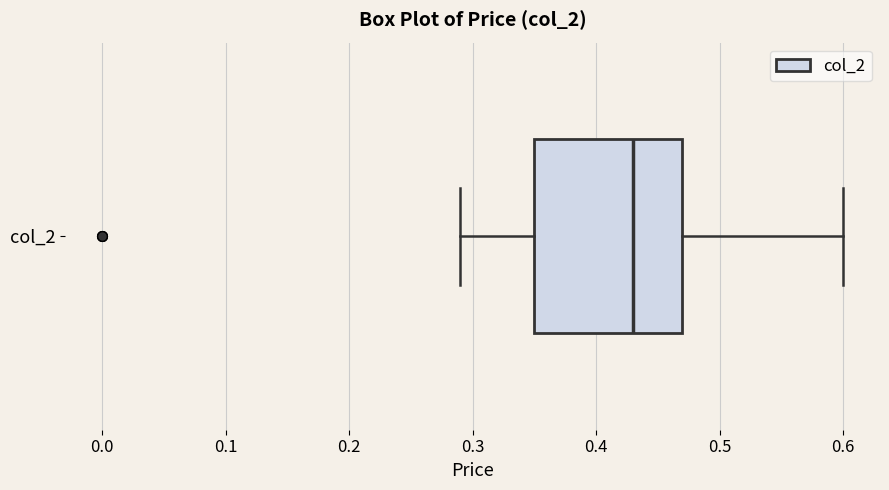

Read this box plot against the x-axis: the position of the median line, the range covered by the box, and the ends of both whiskers. The values are not printed on the chart, so give them approximately, as read against the axis.

median 0.43, box 0.35 to 0.47, whiskers 0.29 to 0.60